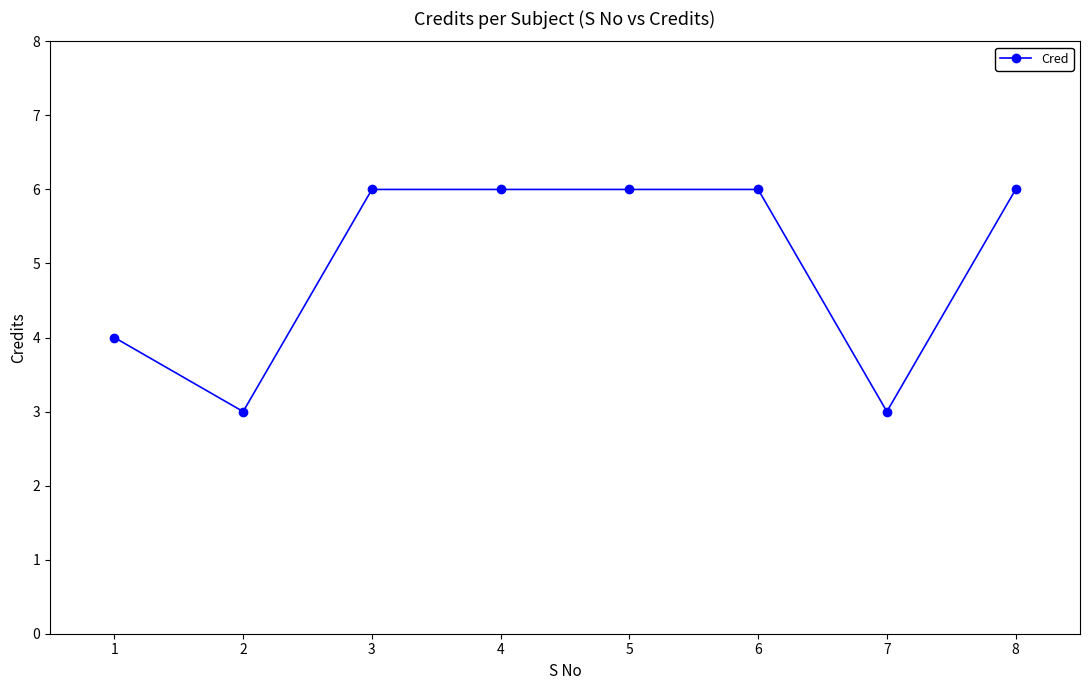

Is it true that the value at 1 is 5?

False